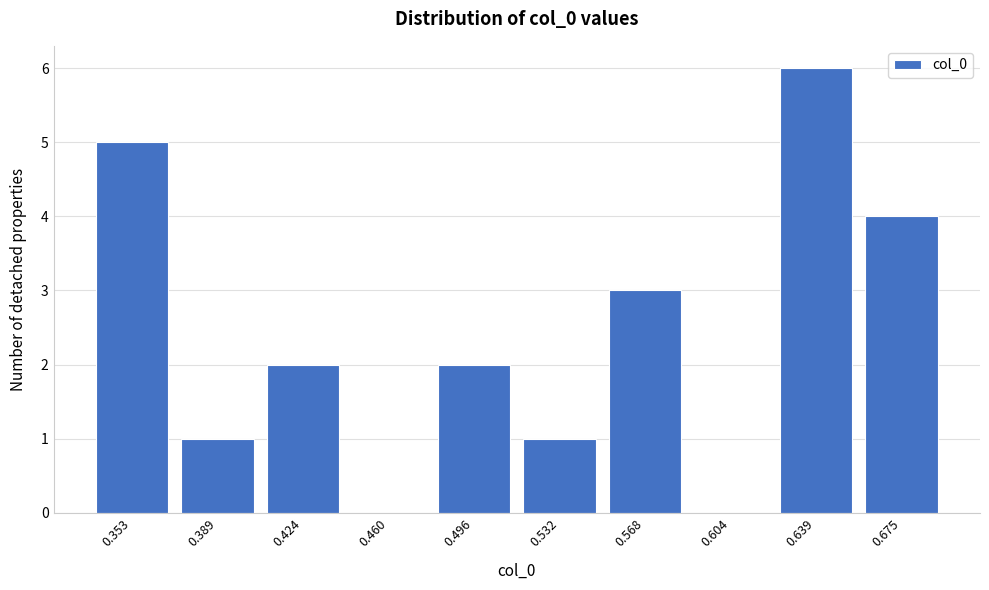

Reading left to right, what are all the values shown in this chart?

0.353=5	0.389=1	0.424=2	0.460=0	0.496=2	0.532=1	0.568=3	0.604=0	0.639=6	0.675=4